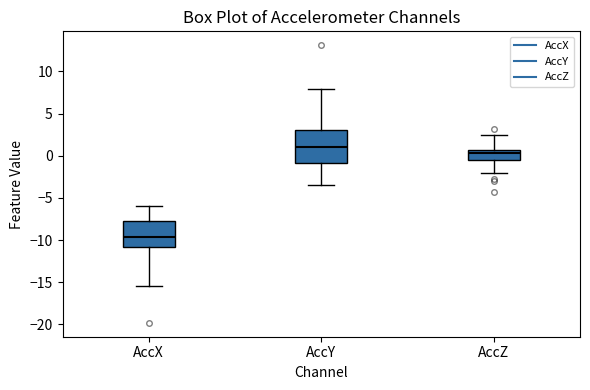

Which box's median line is the highest?

AccY